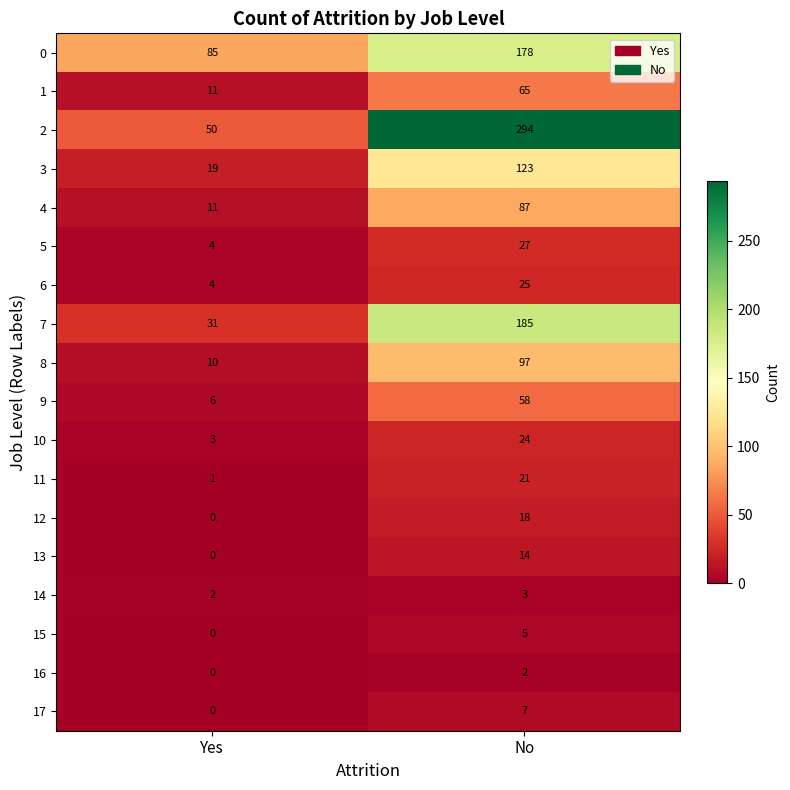

What is the sum of the 3 values at Yes and No?

142